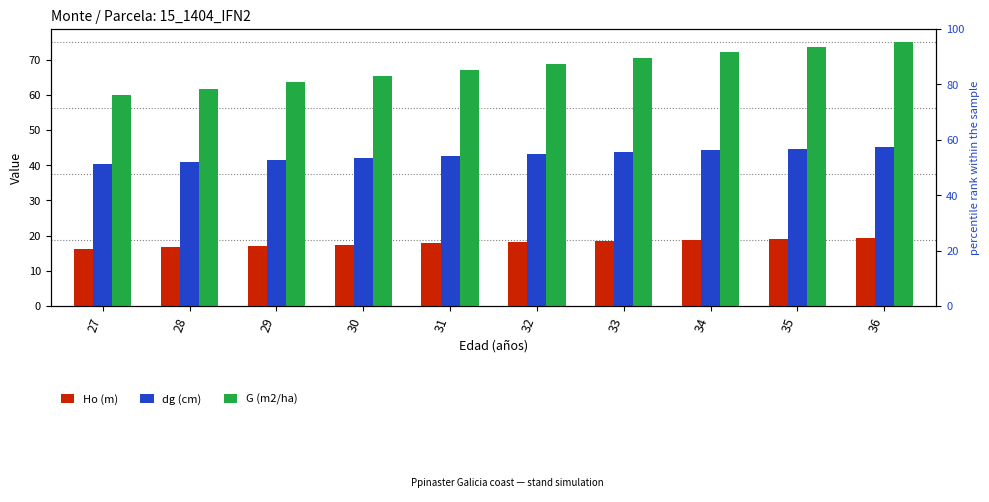

True or false: Ho (m) has a value of 16.6 at 28.

True